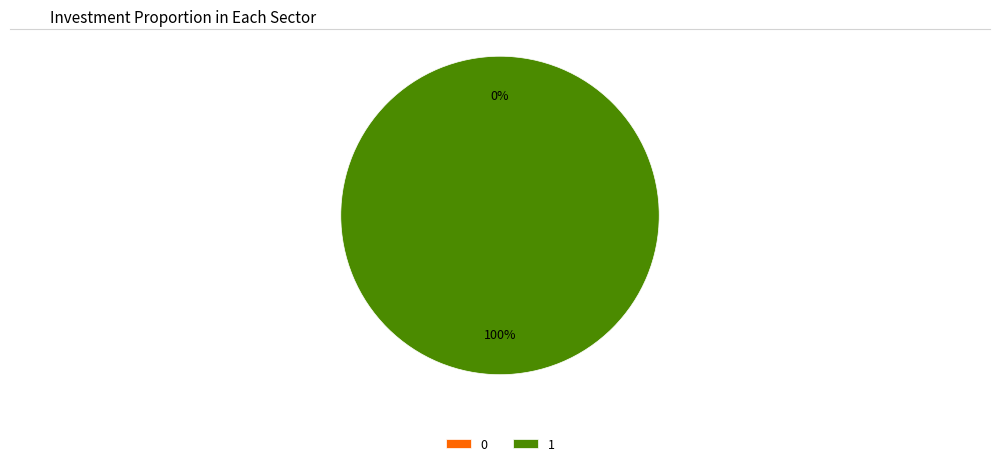

How many segments does this pie chart have?

2